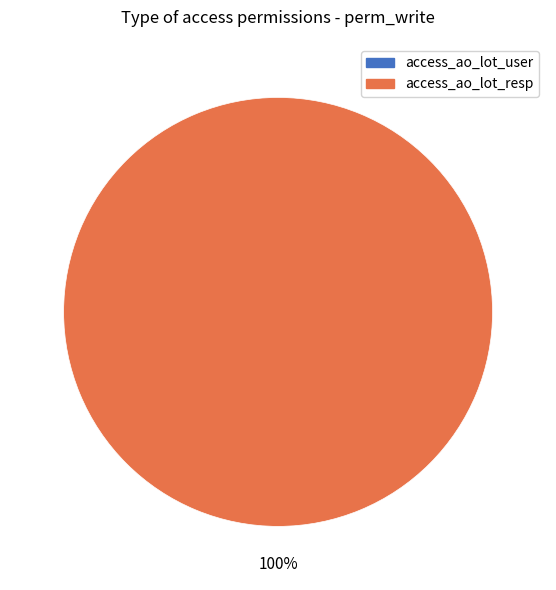

What portion of the pie excludes access_ao_lot_user?

100.0%